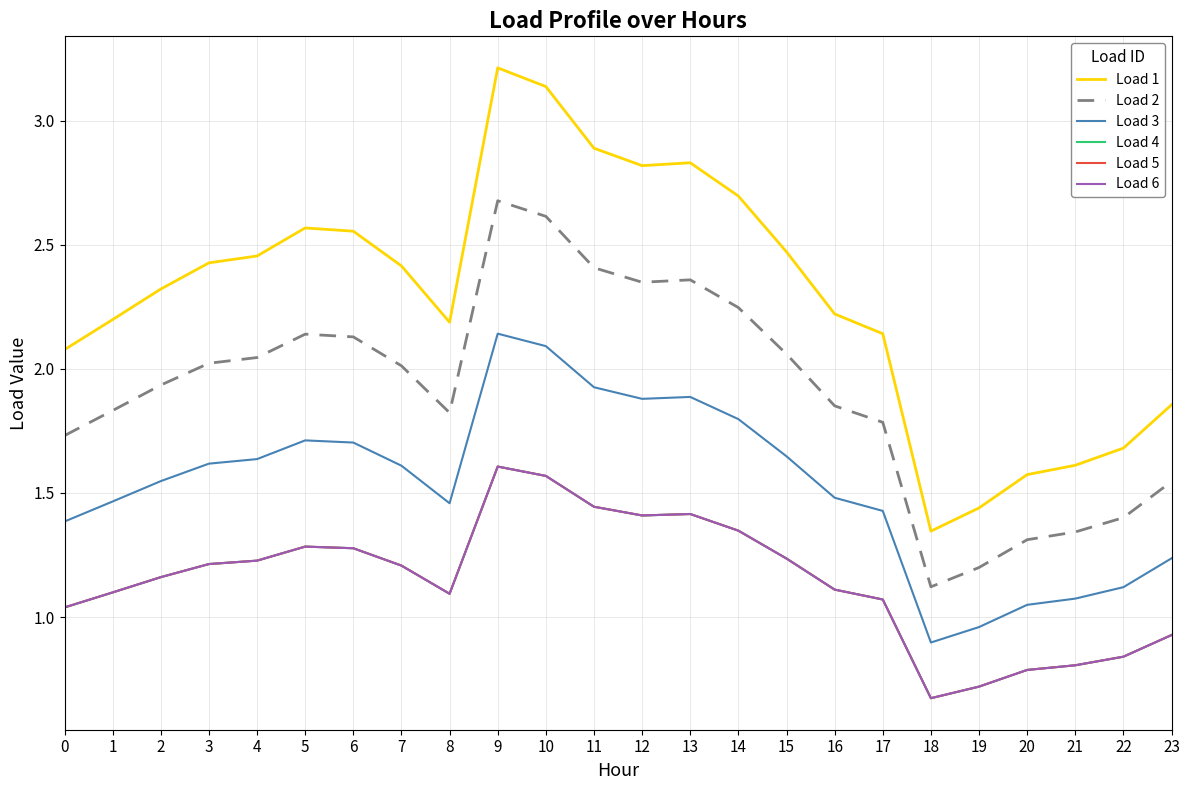

At 11, list the series in order from smallest to largest.

Load 4, Load 5, Load 6, Load 3, Load 2, Load 1